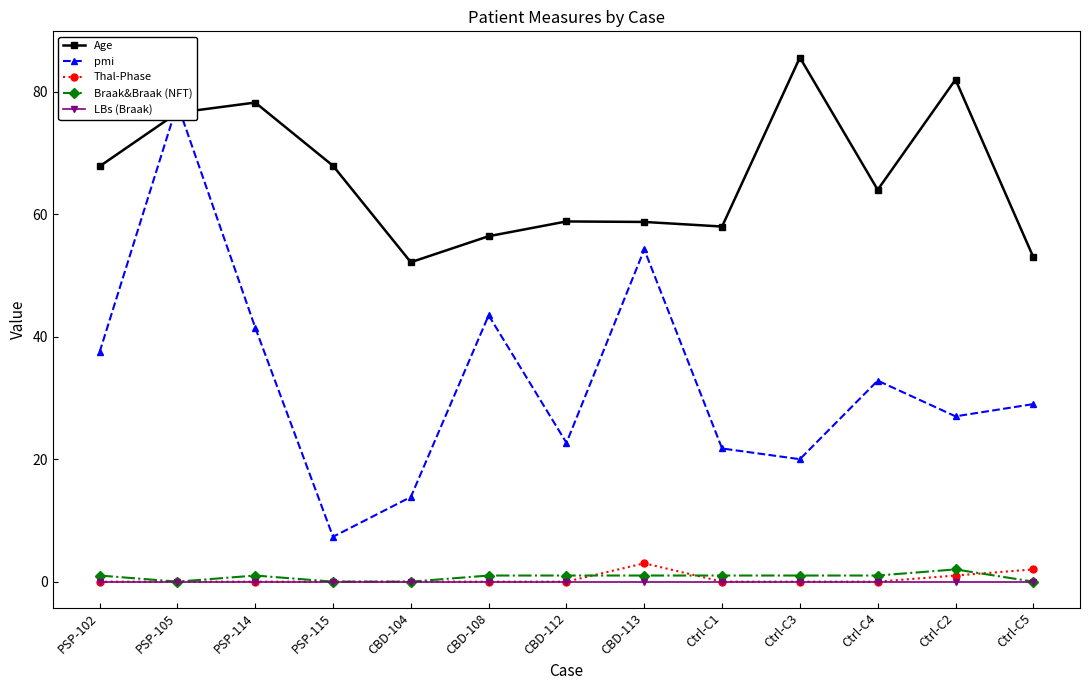

What is the difference between the Braak&Braak (NFT) values at Ctrl-C1 and Ctrl-C5?

1.0